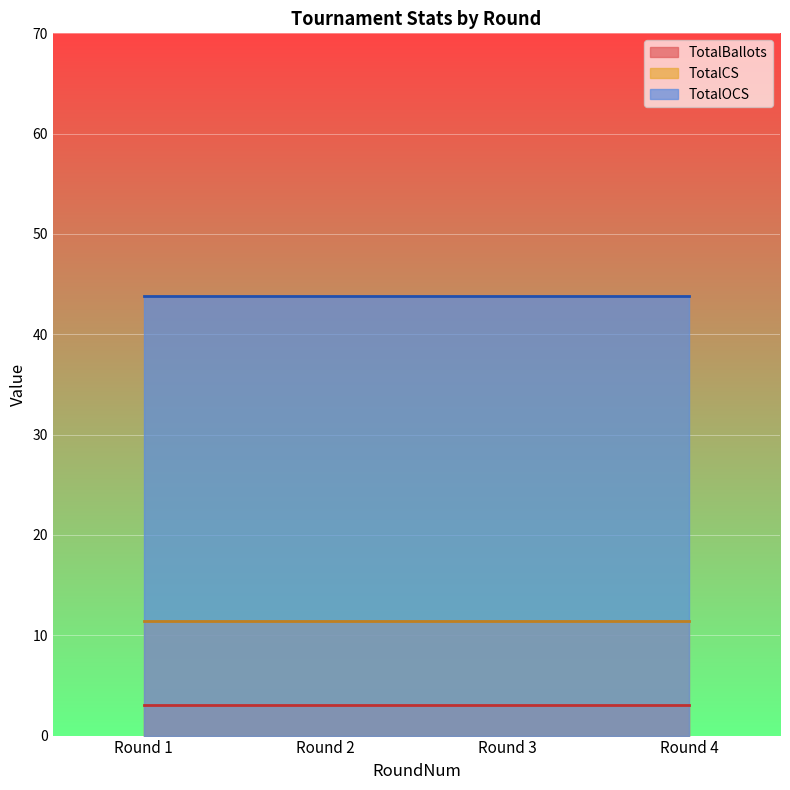

Which category has the highest value in the TotalOCS series?

1